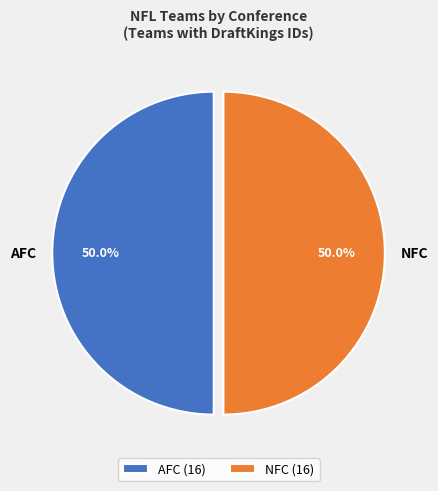

The NFC slice represents 70% of the pie. True or false?

False